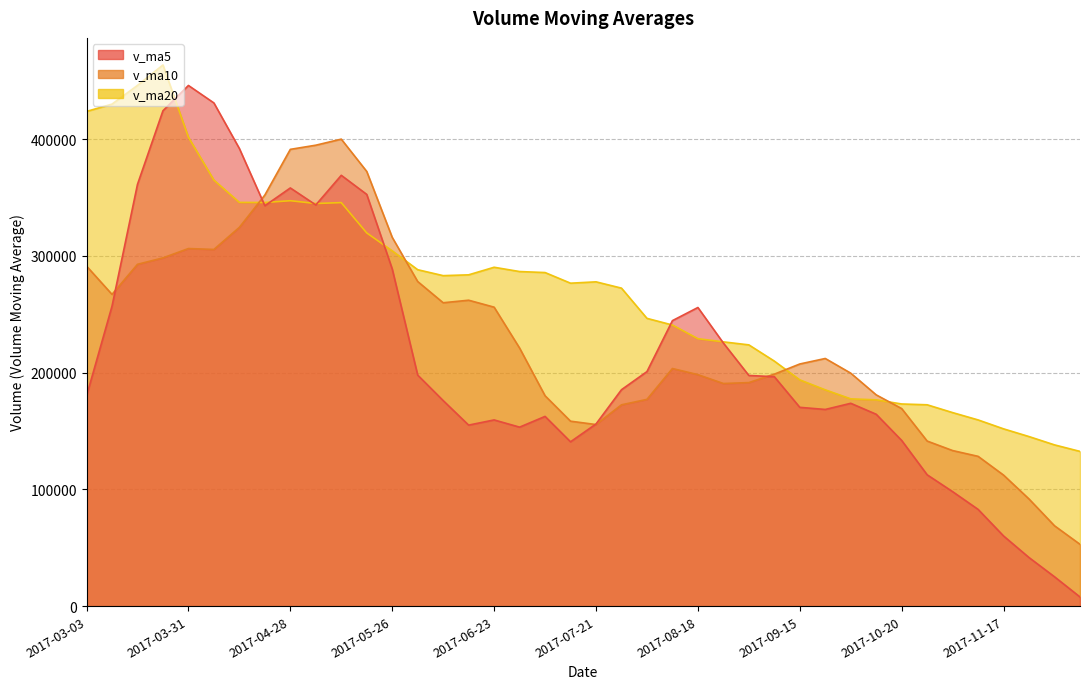

What are all the series names shown in the legend?

v_ma5, v_ma10, v_ma20